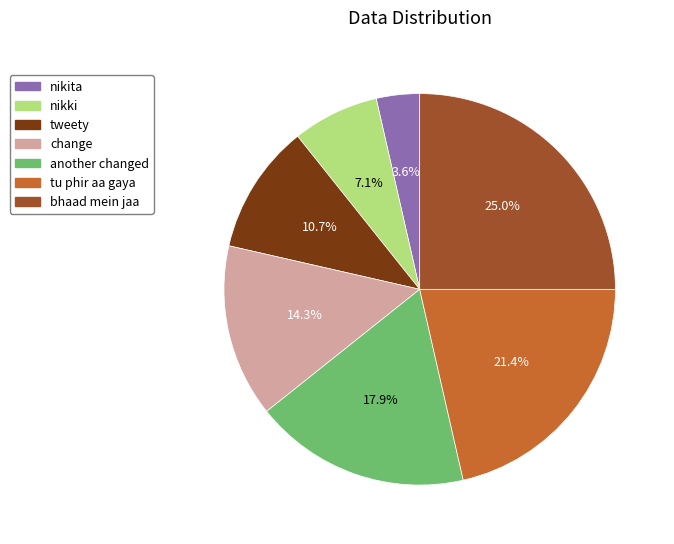

Count the number of slices in the pie.

7